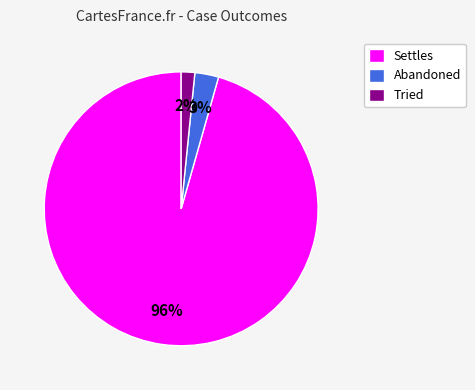

How many slices are in this pie chart?

3